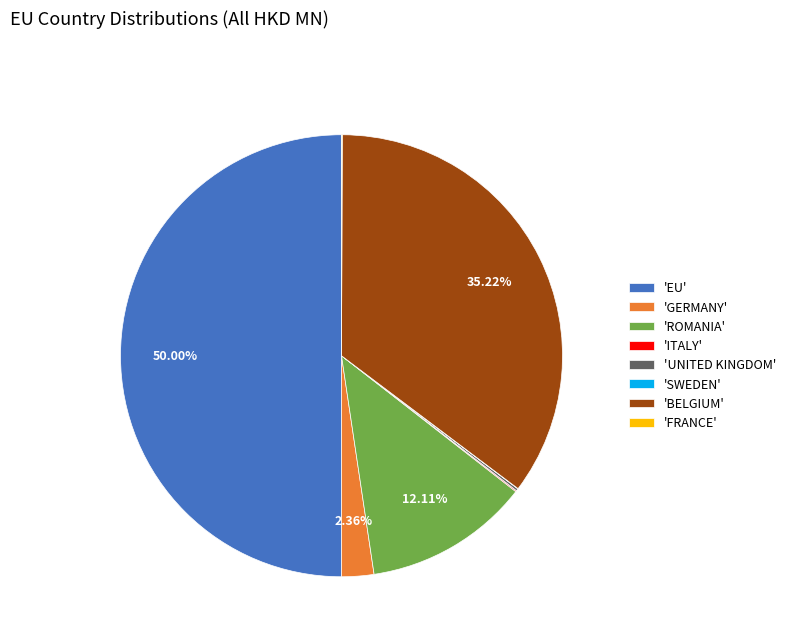

Does 'GERMANY' represent more than half of the total?

No